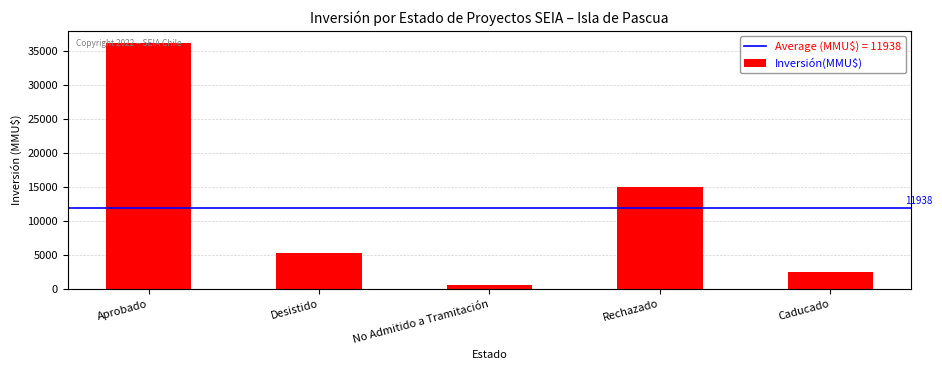

How many data points are less than 5355?

2